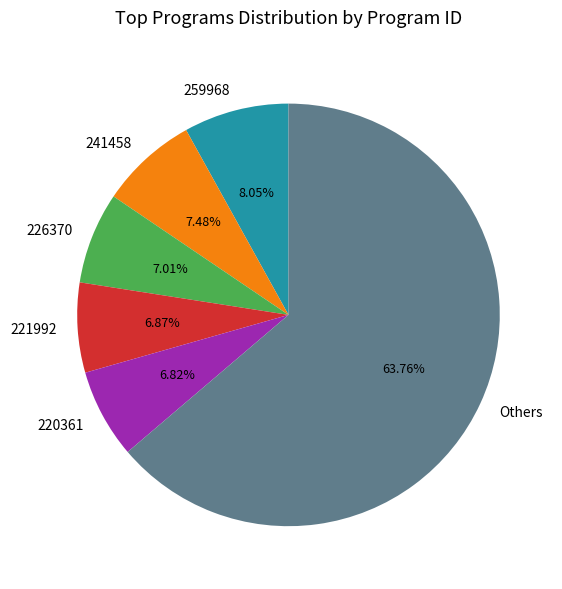

Count the number of slices in the pie.

6